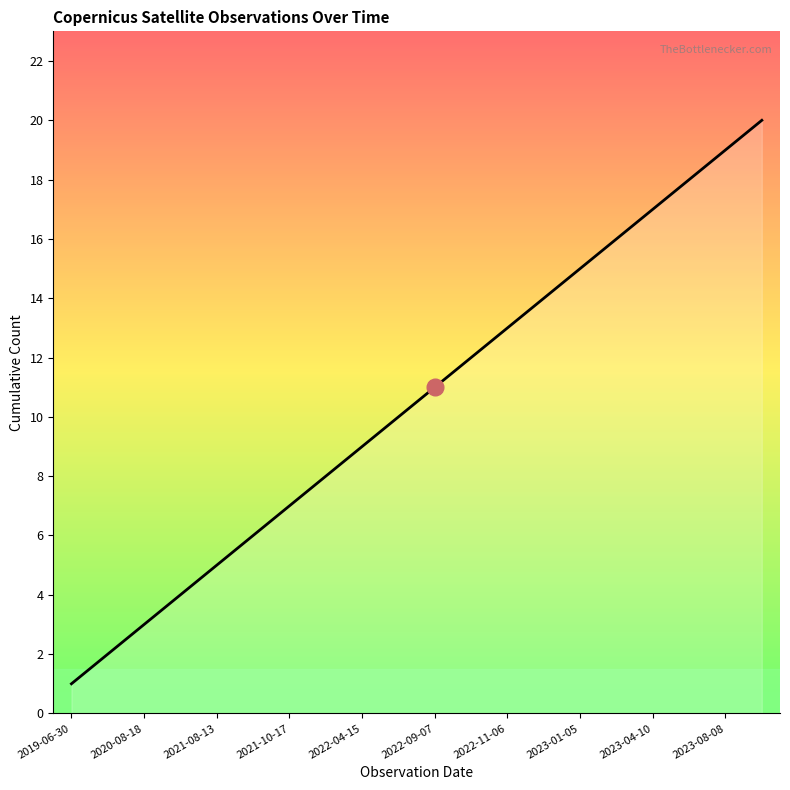

What is the maximum value shown in the chart?

20